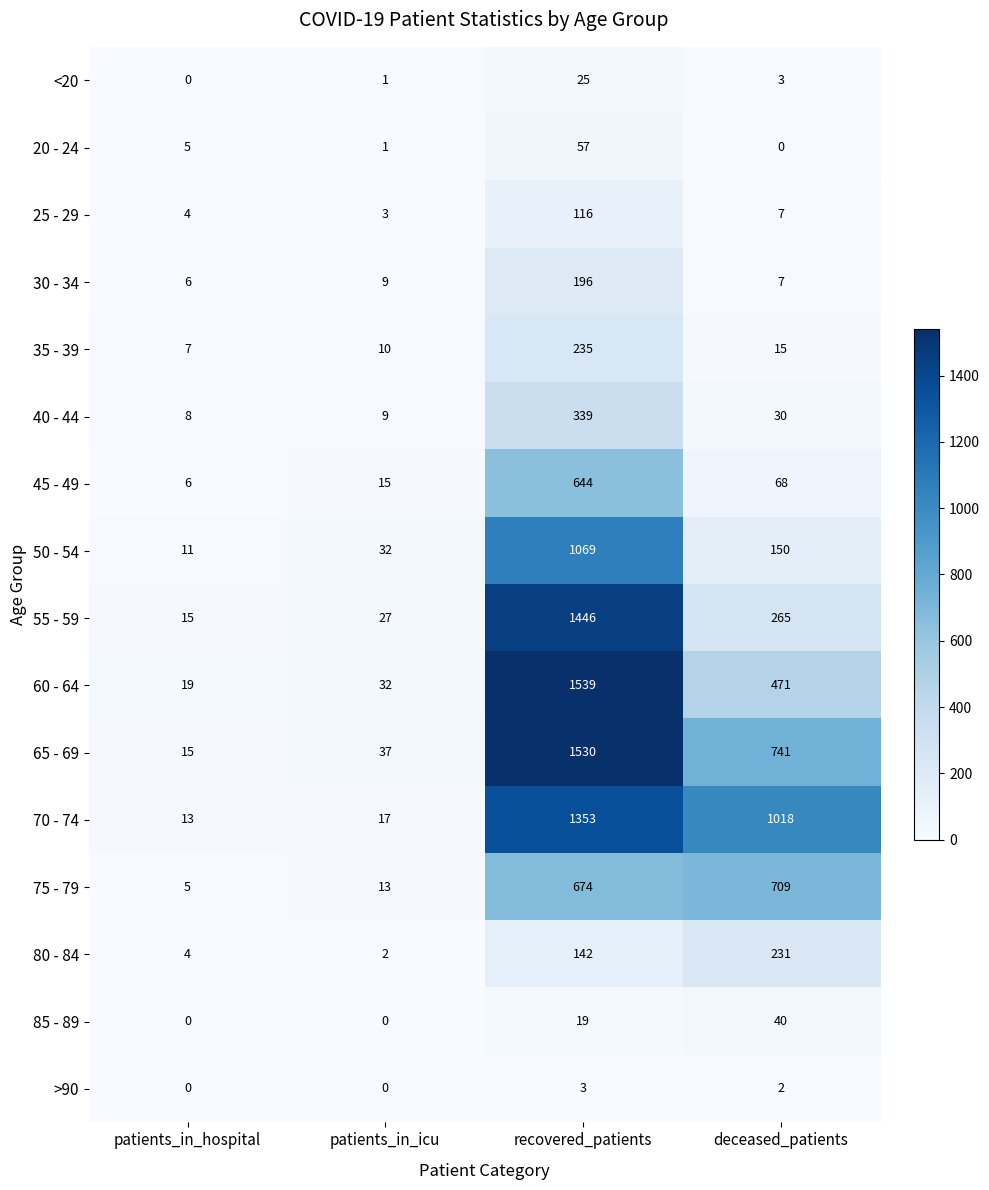

The 40 - 44 series shows 15 at patients_in_icu. True or false?

False